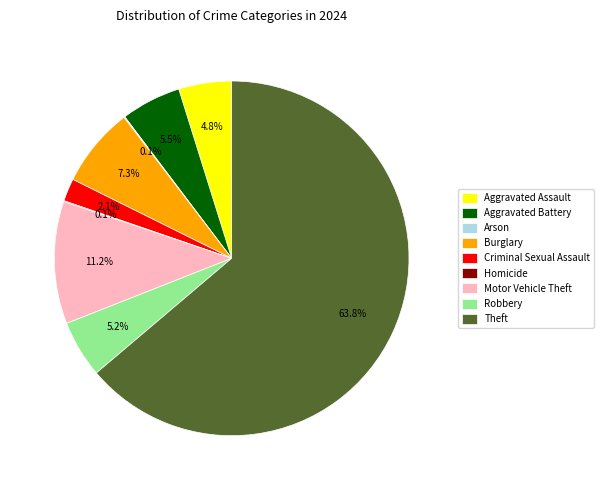

To the nearest percent, what is the difference between the largest and smallest slice percentages?

64%